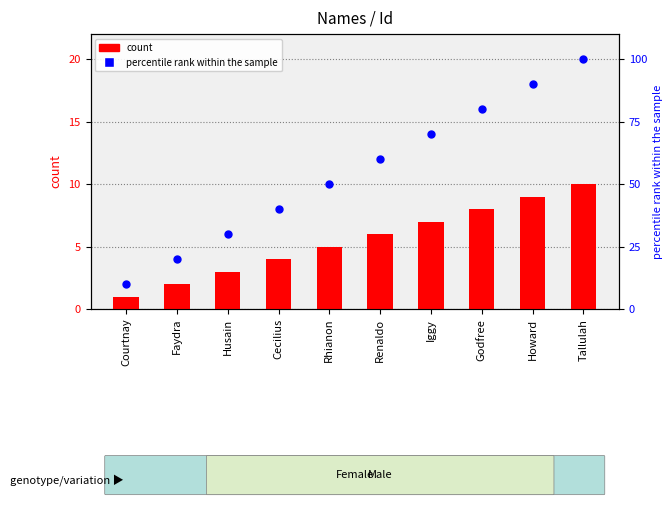

Which series has the largest total across all categories?

percentile rank within the sample